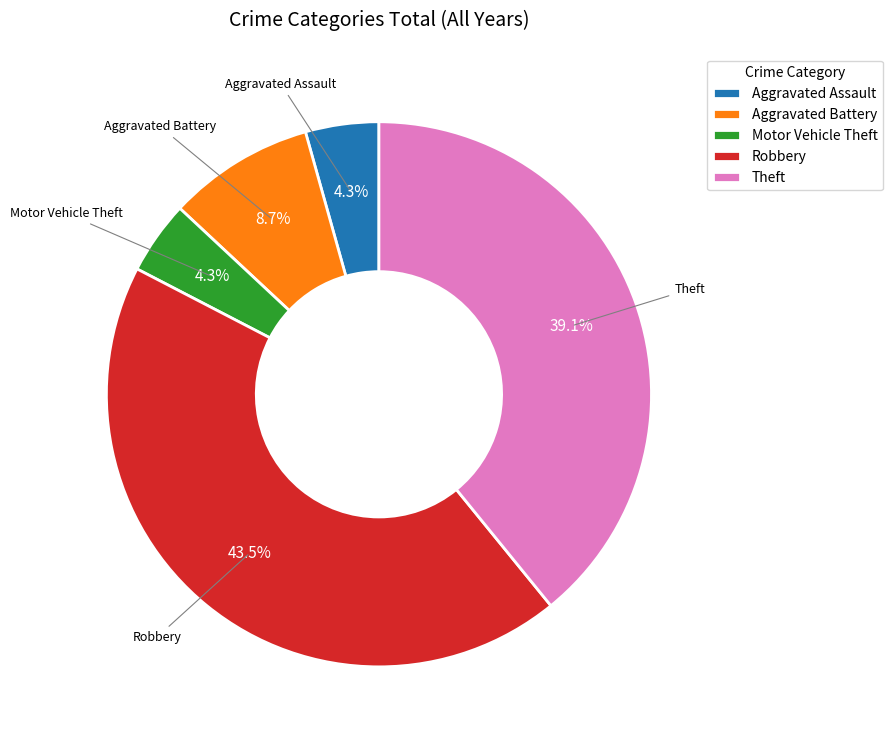

True or false: Aggravated Assault accounts for 4% of the total.

True